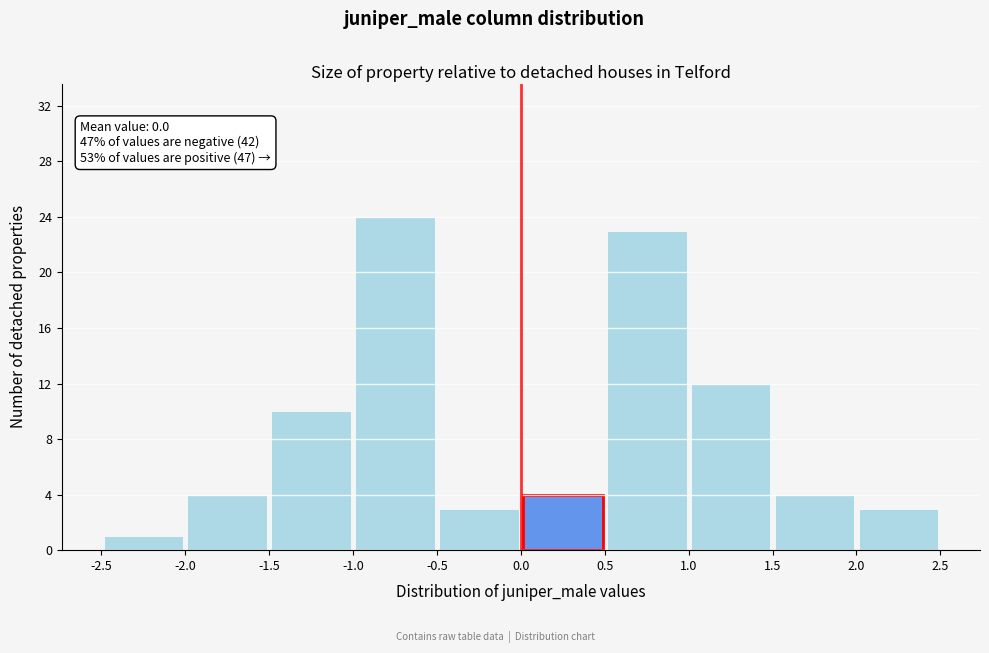

Over which range of the x-axis is the bar tallest?

-1.0 to -0.5